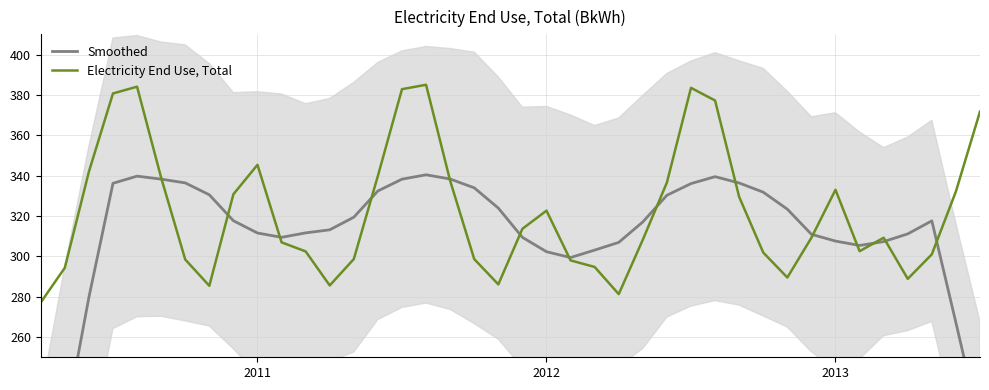

What is the total value across all series at 14?

672.3